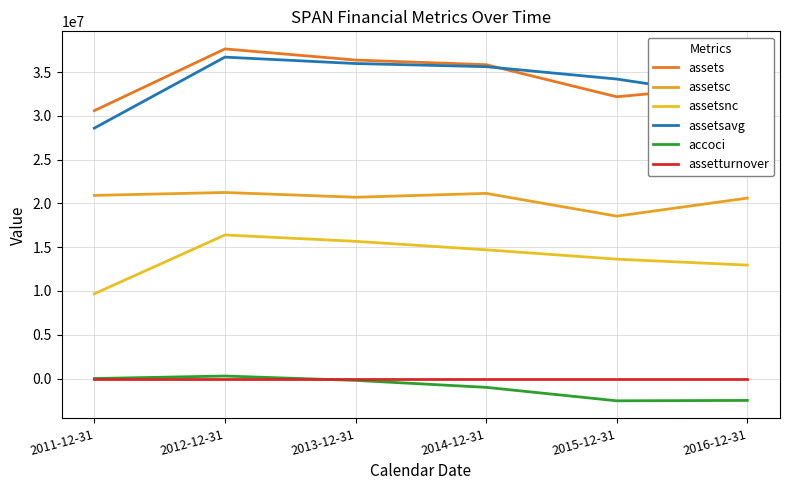

What is the difference between the maximum and minimum values in the assetsc series?

2703924.0